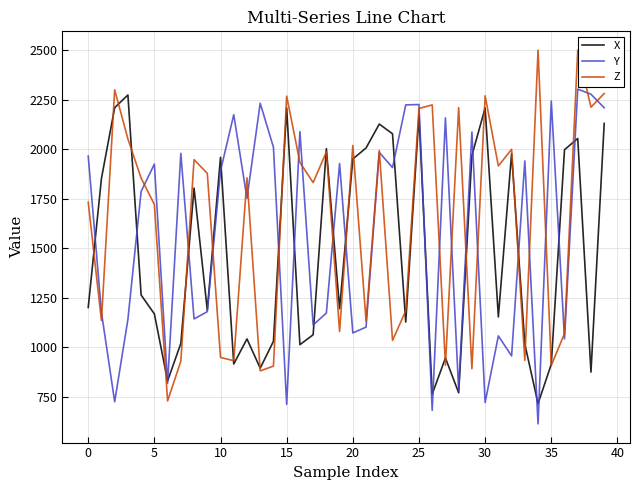

What is the lowest value of the X series?

716.7